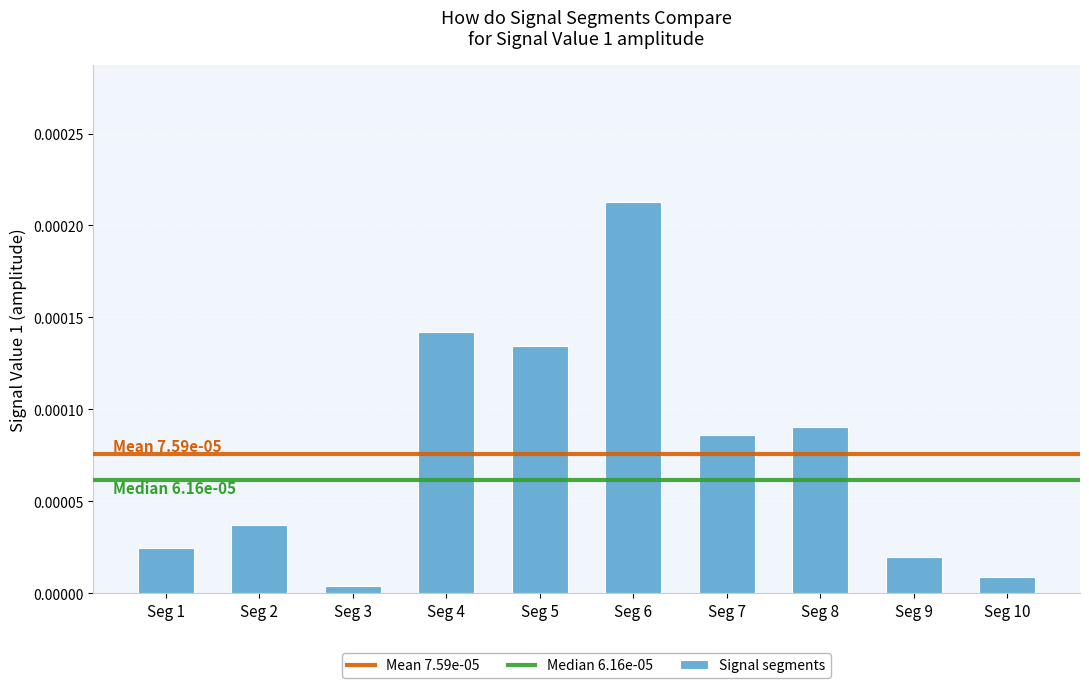

List the labels in order of value, largest first.

Seg 6, Seg 4, Seg 5, Seg 8, Seg 7, Seg 2, Seg 1, Seg 9, Seg 10, Seg 3